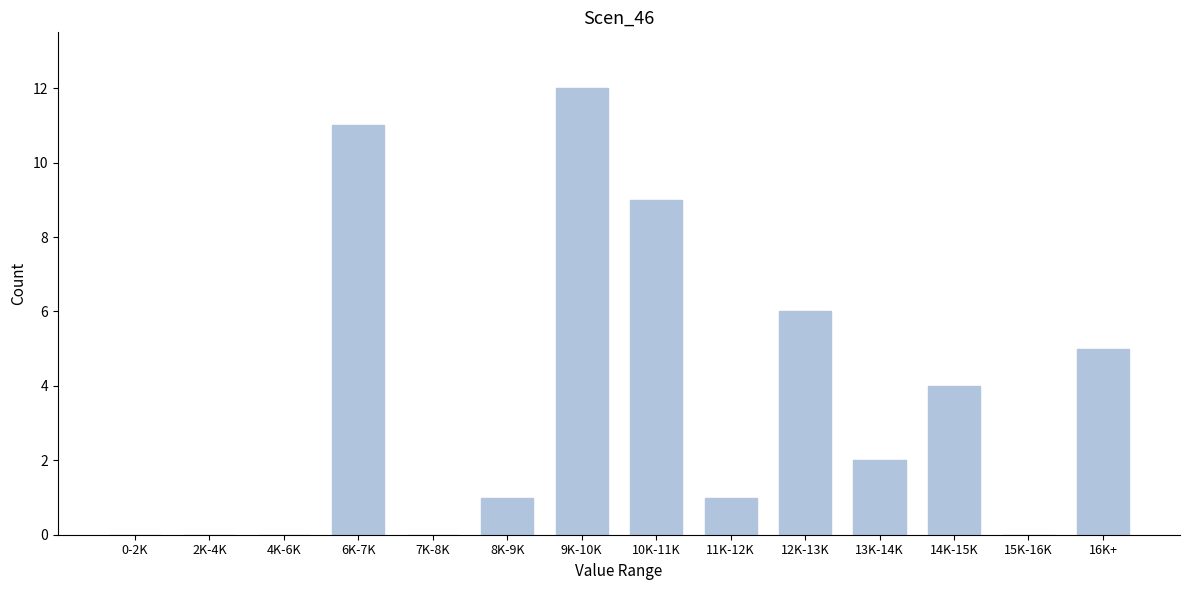

Reading left to right, what are all the values shown in this chart?

0-2K=0	2K-4K=0	4K-6K=0	6K-7K=11	7K-8K=0	8K-9K=1	9K-10K=12	10K-11K=9	11K-12K=1	12K-13K=6	13K-14K=2	14K-15K=4	15K-16K=0	16K+=5